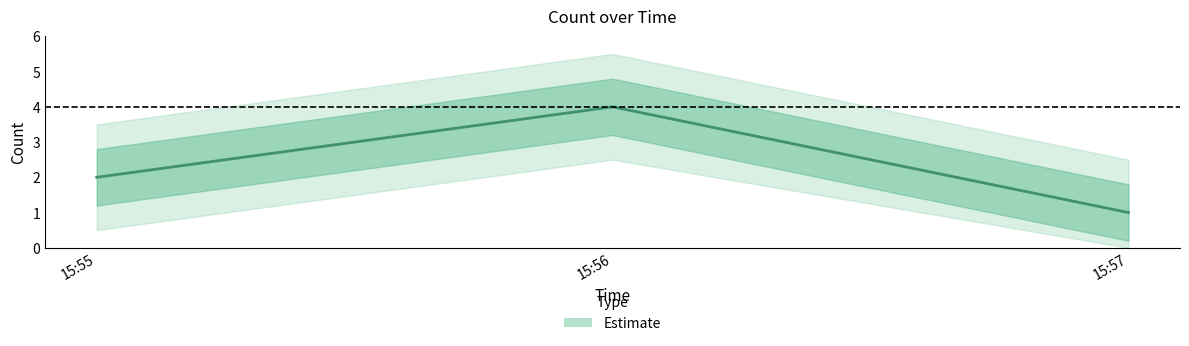

What position from the left is 2019-04-18 15:55:00?

1